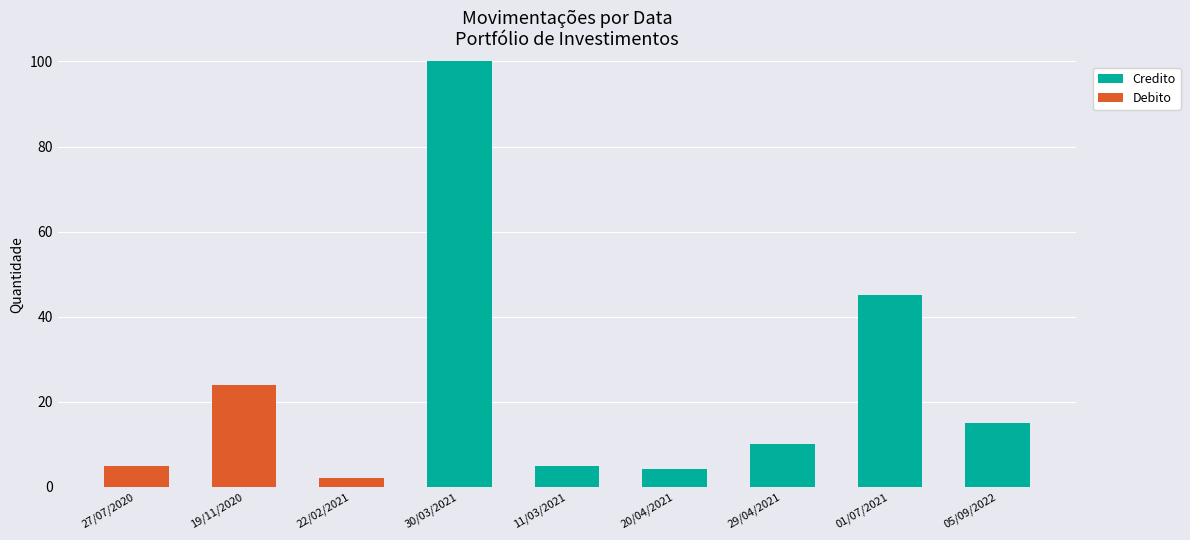

What are all the series names shown in the legend?

Credito, Debito